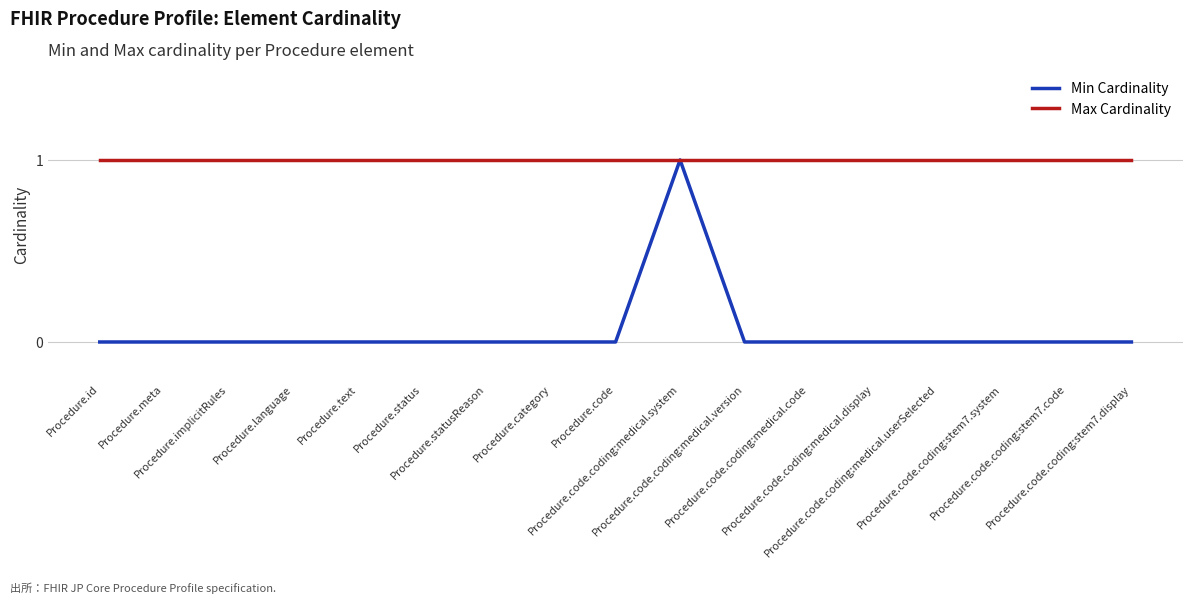

Is it true that Min Cardinality equals 0 at Procedure.code.coding:medical.code?

True